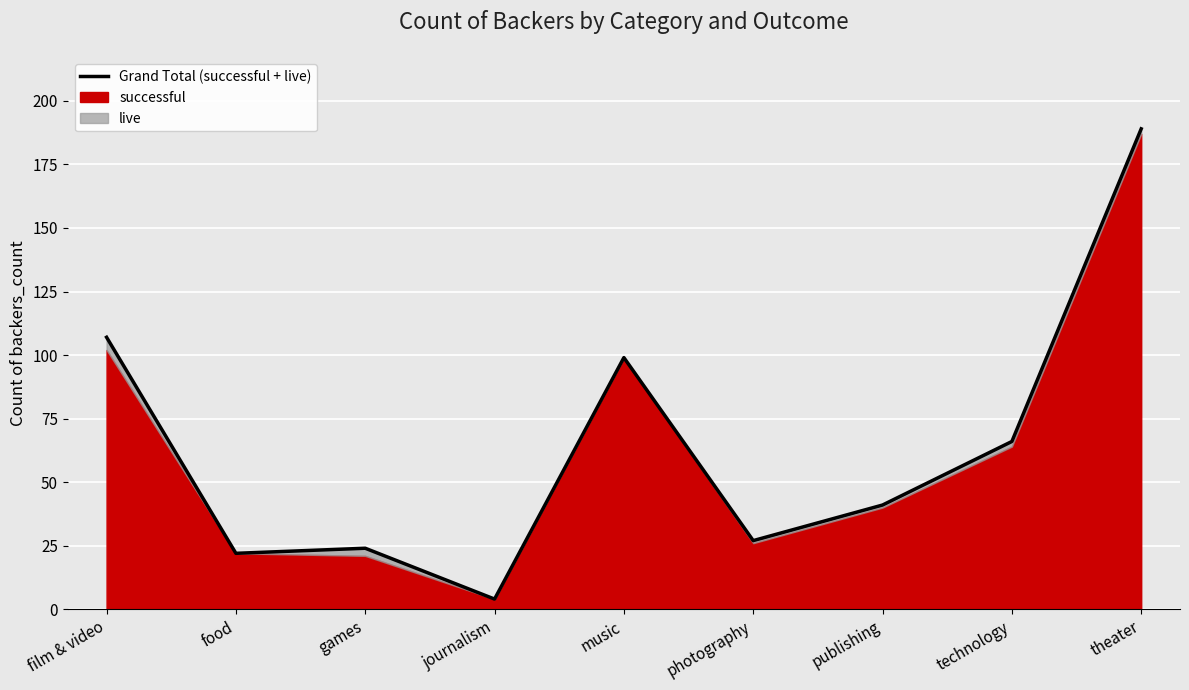

What is the ratio of the value at technology to the value at music?

0.7